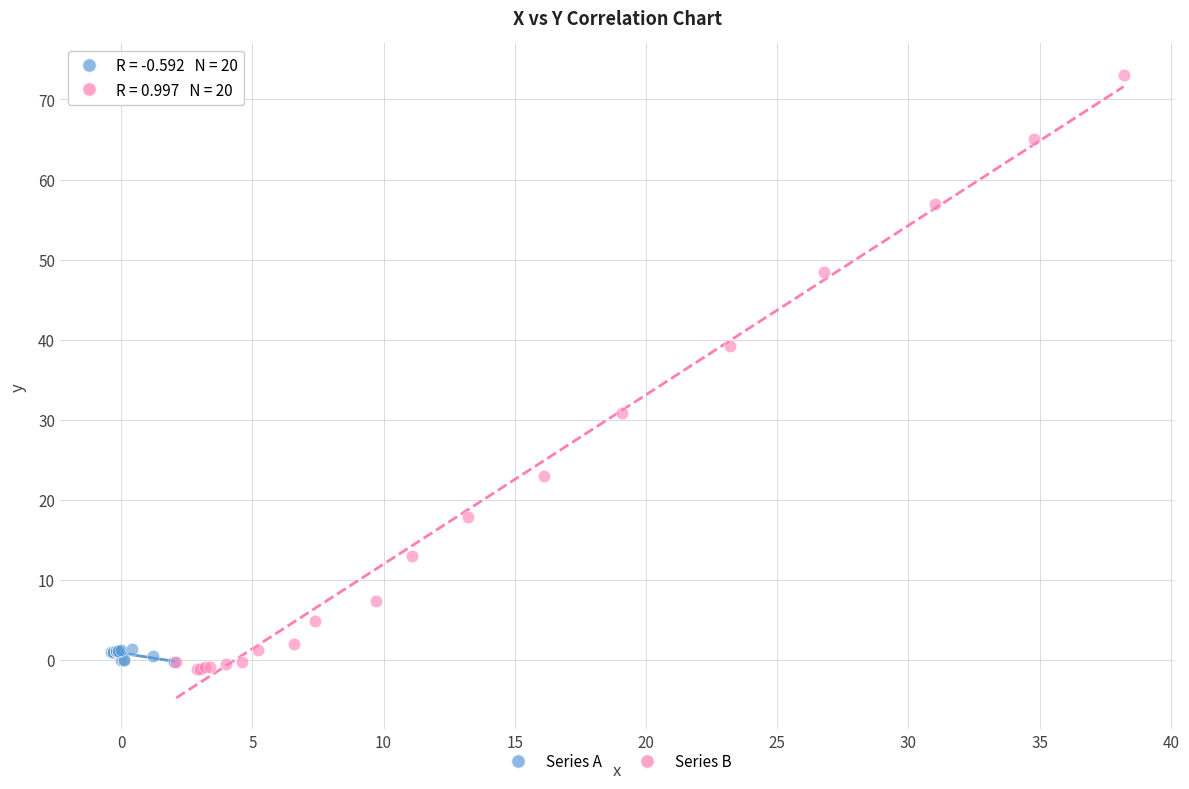

Which series reaches the maximum Y coordinate?

Series B